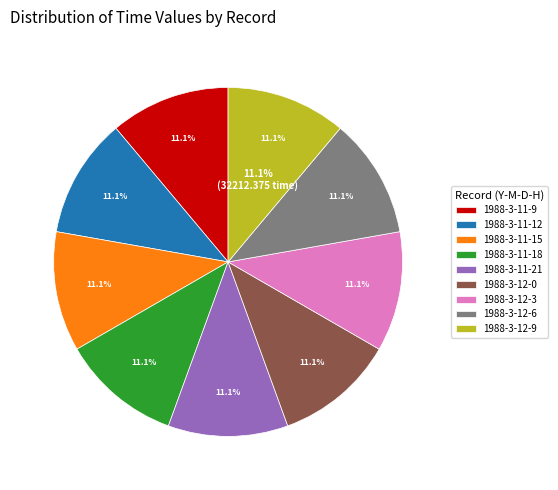

What is the ratio of the value at 1988-3-12-6 to the value at 1988-3-11-9?

1.0